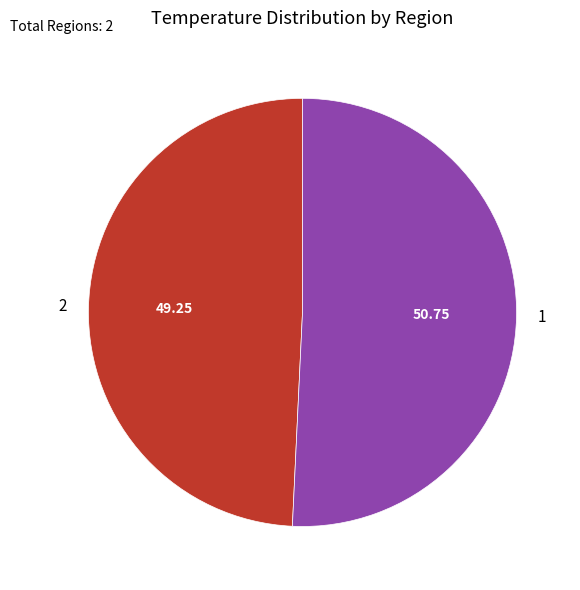

True or false: 1 accounts for 51% of the total.

True